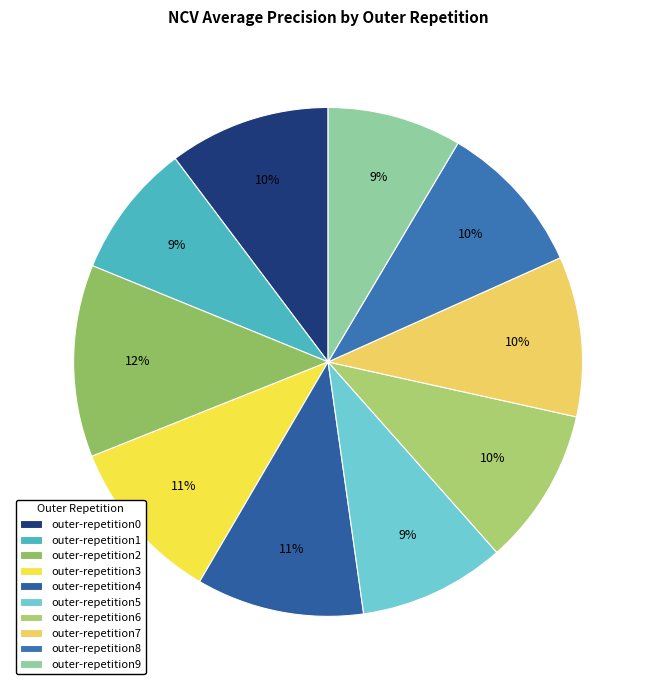

To the nearest percent, what is the combined percentage of outer-repetition7 and outer-repetition2?

22%